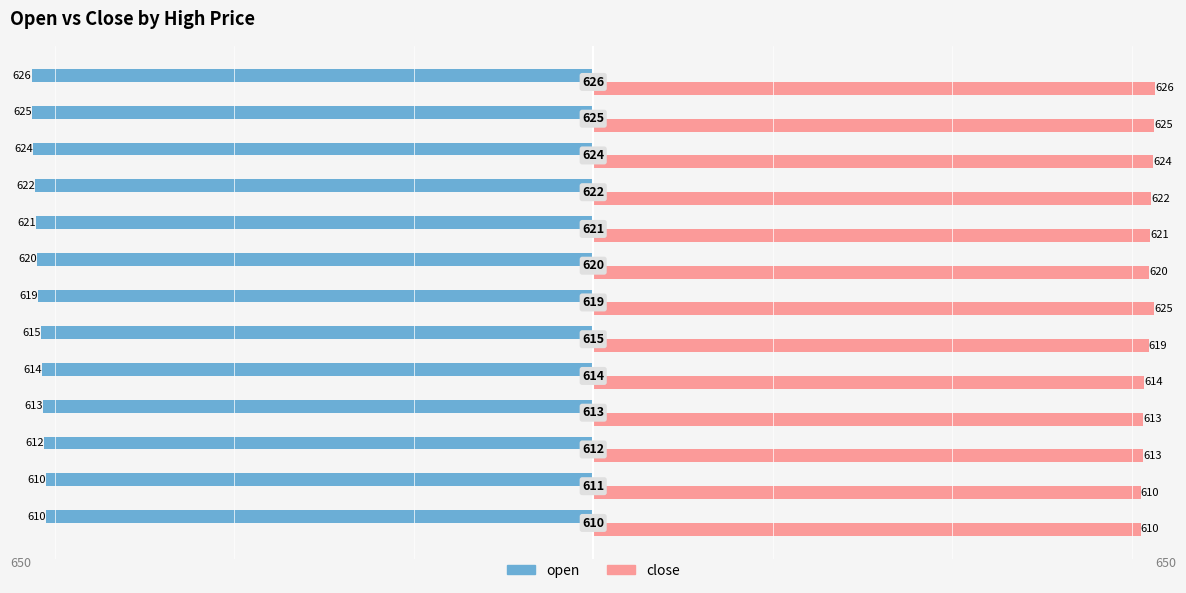

What is the difference between the maximum and minimum values in the open series?

16